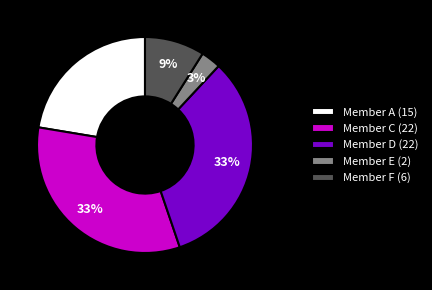

How many slices are in this pie chart?

5